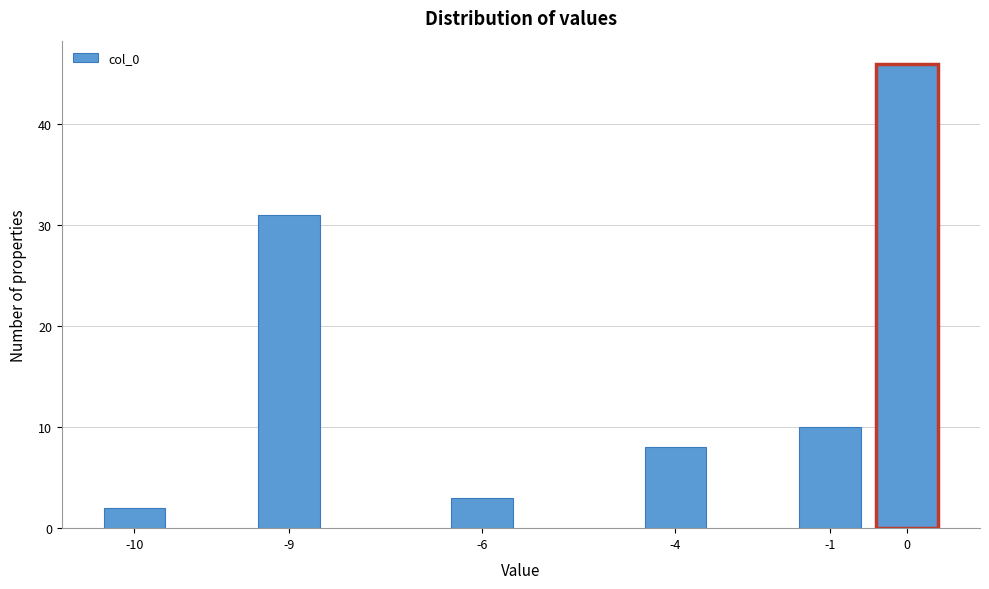

Reading left to right, transcribe all the data shown in this chart.

-10=2	-9=31	-6=3	-4=8	-1=10	0=46